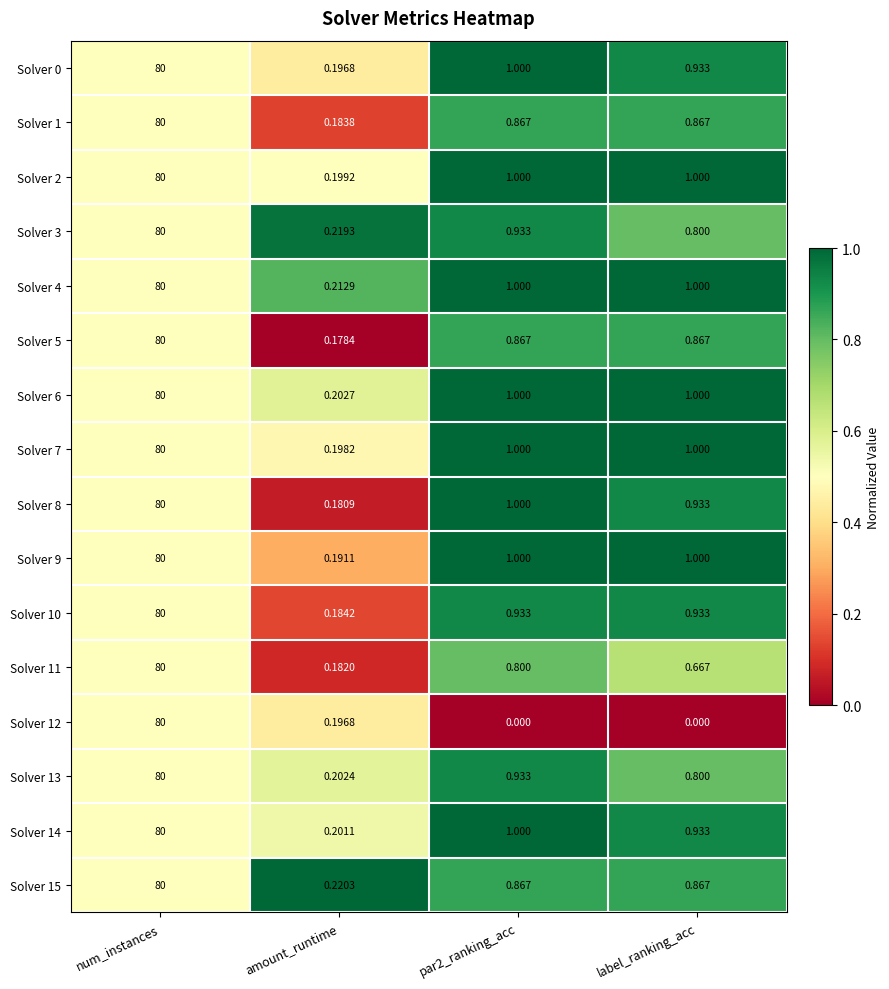

At which category is the sum across all series the highest?

num_instances